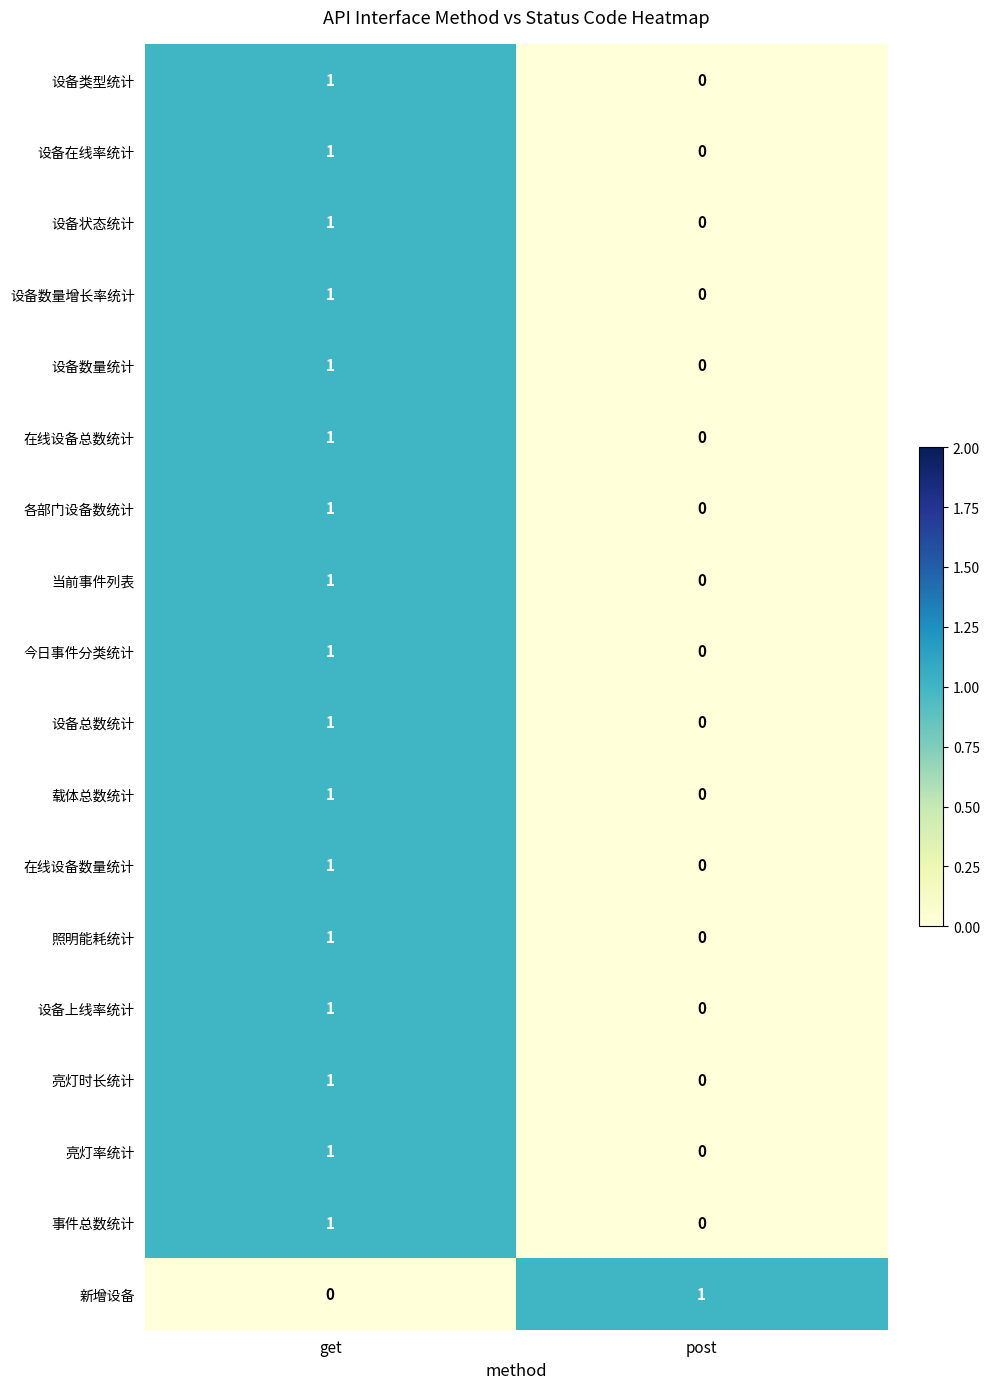

How many distinct data groups are displayed?

18